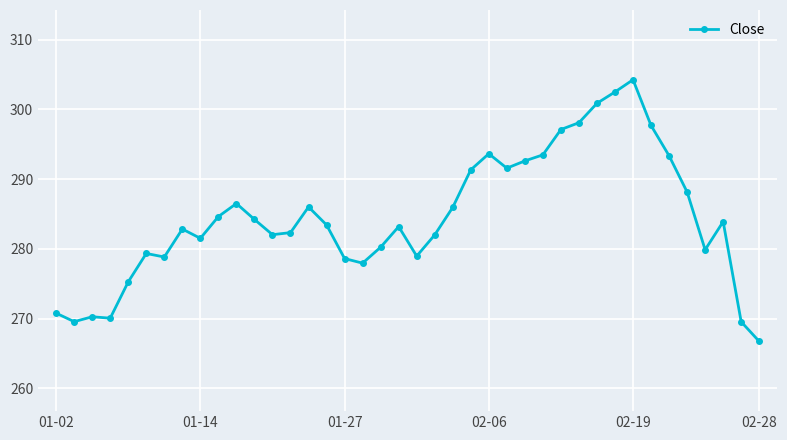

What is the average value?

284.5